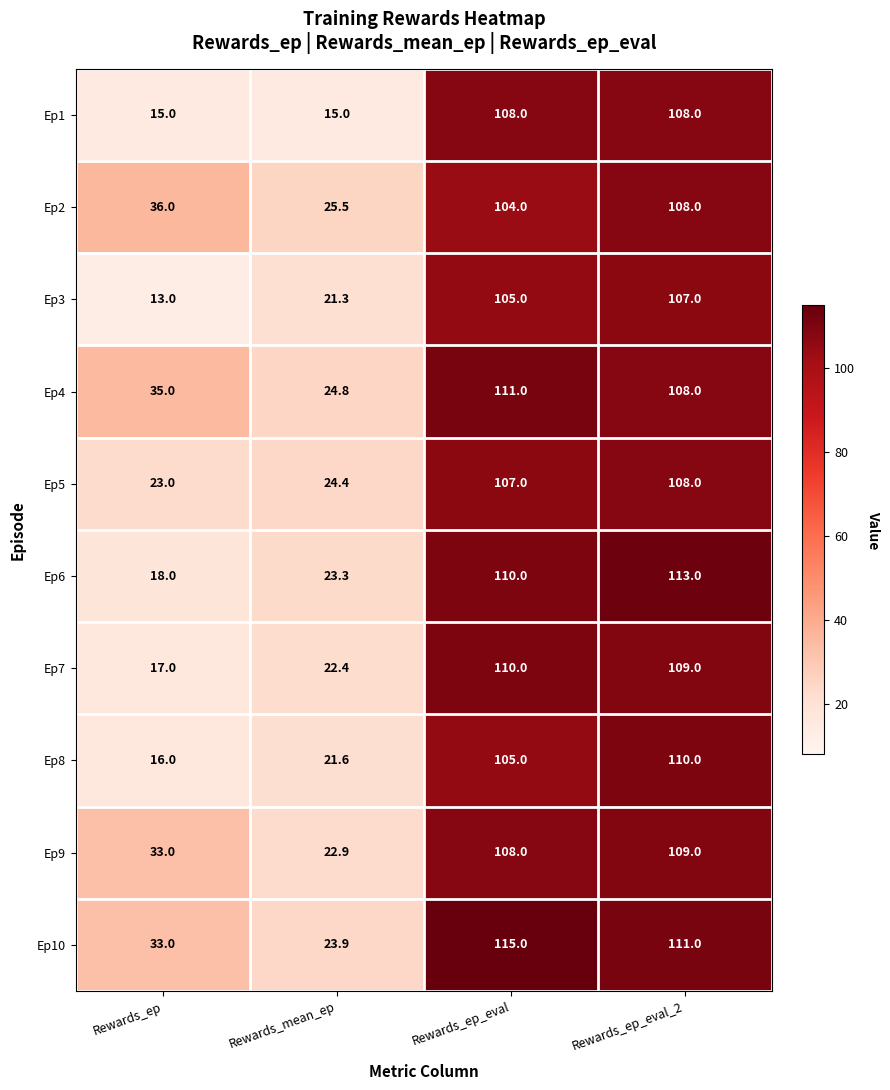

Which series has the largest total across all categories?

Ep10